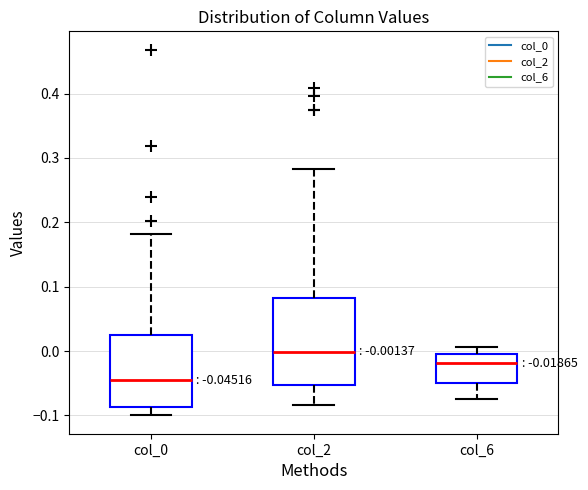

Which box has the lowest median line?

col_0